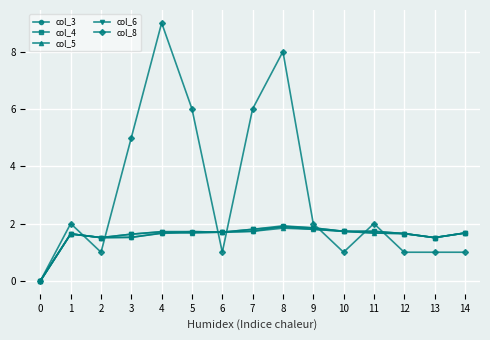

Is it true that col_8 equals 5.0 at 3?

True